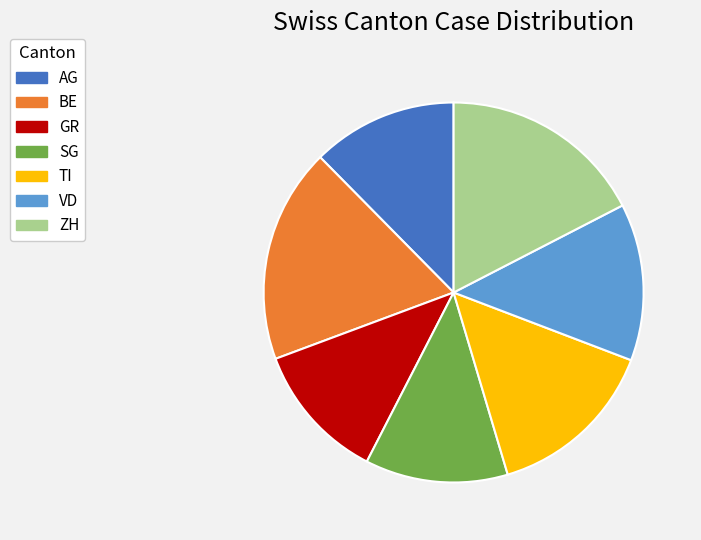

Does ZH account for over 50% of the chart?

No